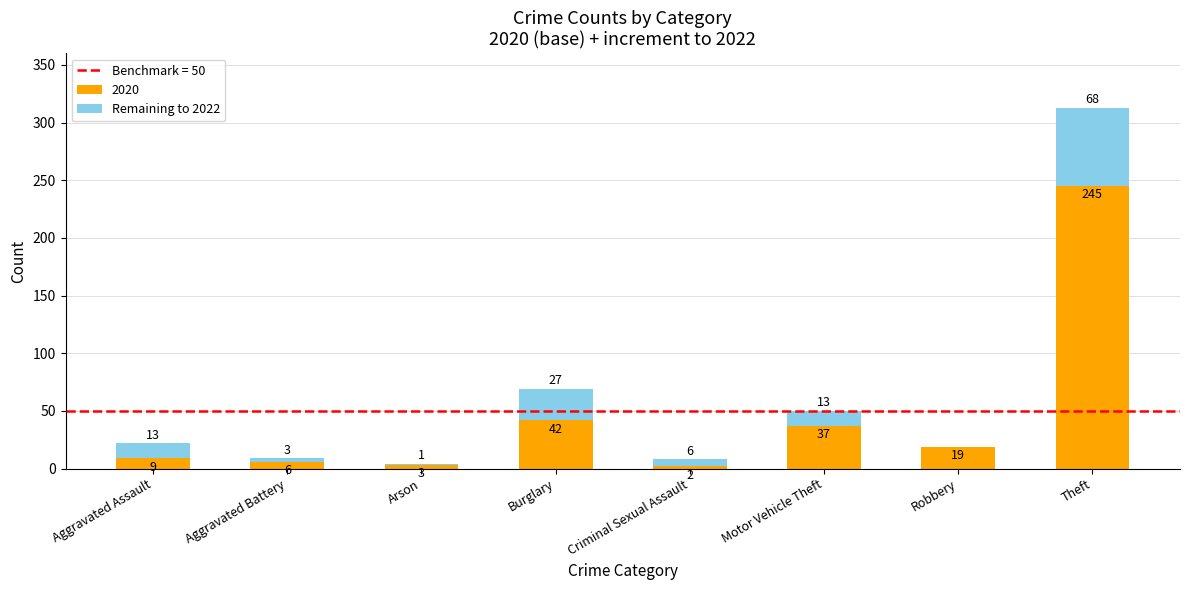

Reading left to right, what are the values for 2020?

Aggravated Assault=9	Aggravated Battery=6	Arson=3	Burglary=42	Criminal Sexual Assault=2	Motor Vehicle Theft=37	Robbery=19	Theft=245